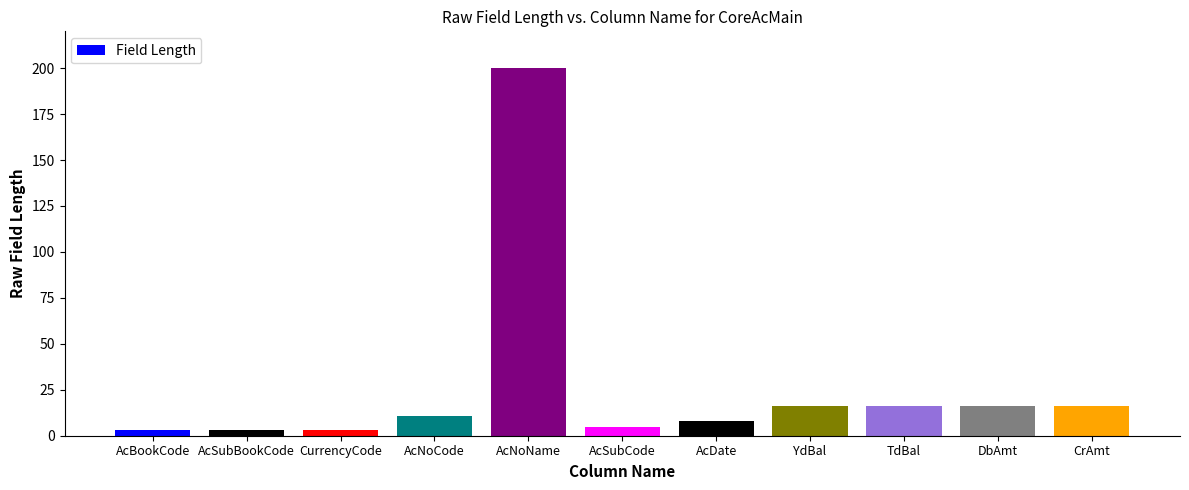

Between AcSubCode and AcNoName, which is larger?

AcNoName